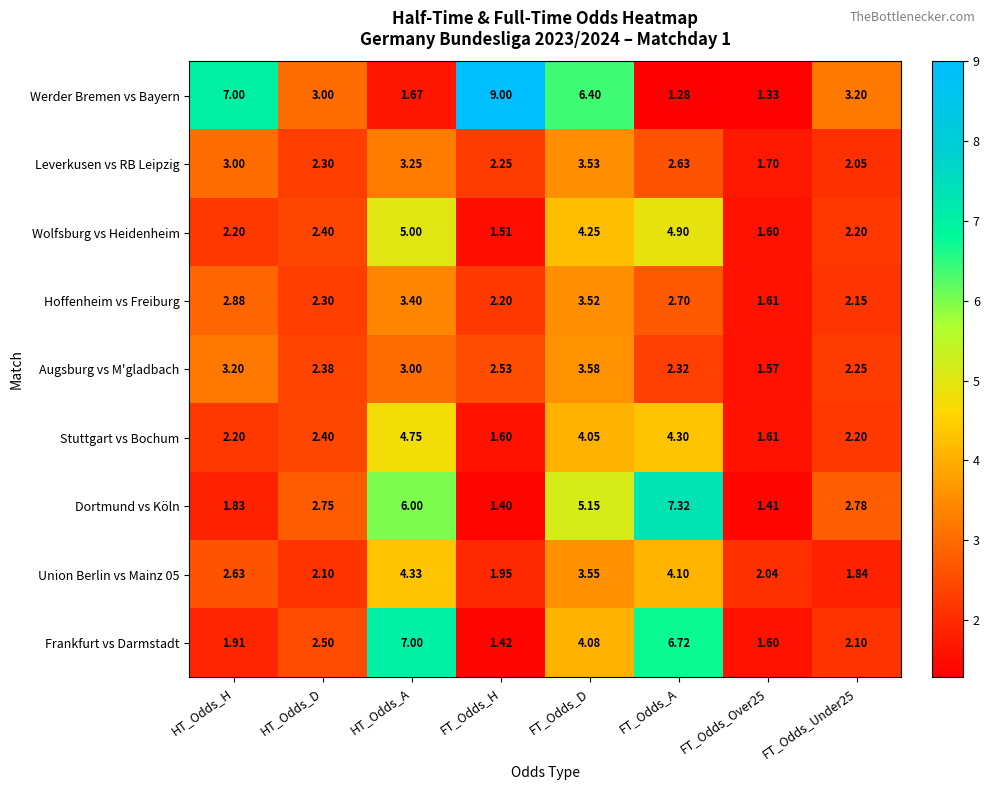

Which series has the largest total across all categories?

Werder Bremen vs Bayern